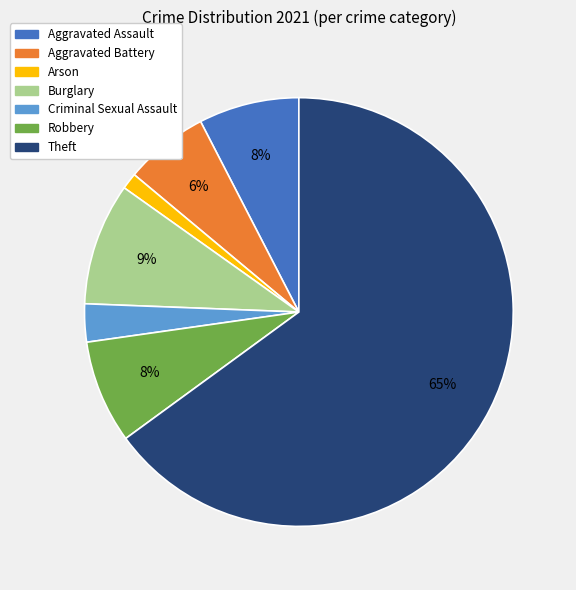

Count the number of slices in the pie.

7